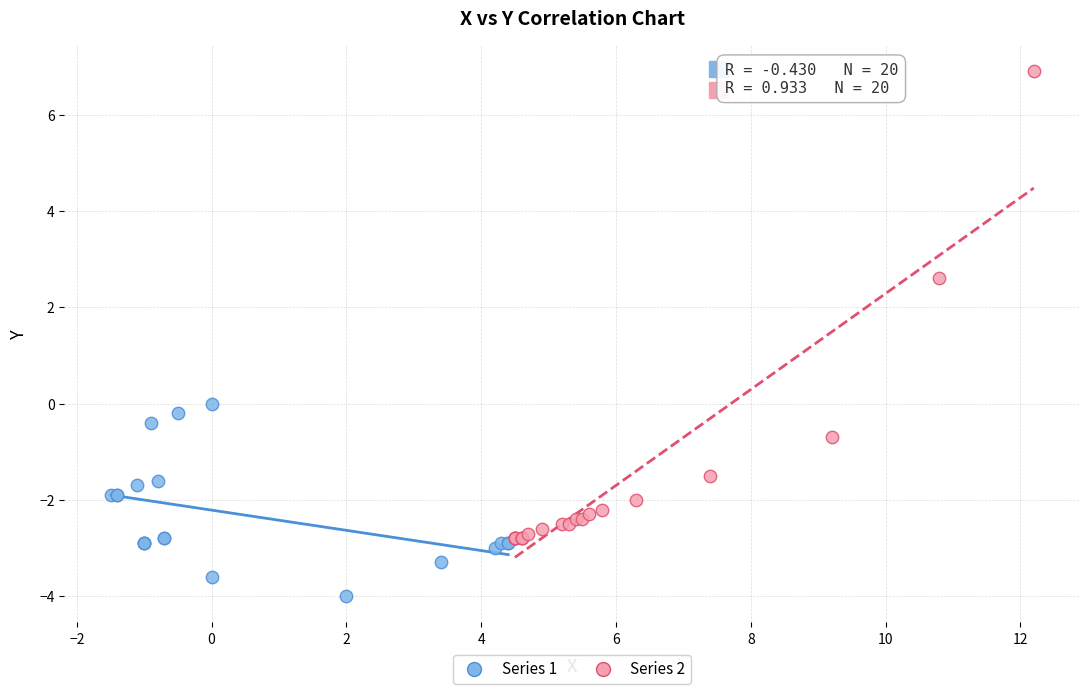

Which series has the largest Y range (max minus min)?

Series 2